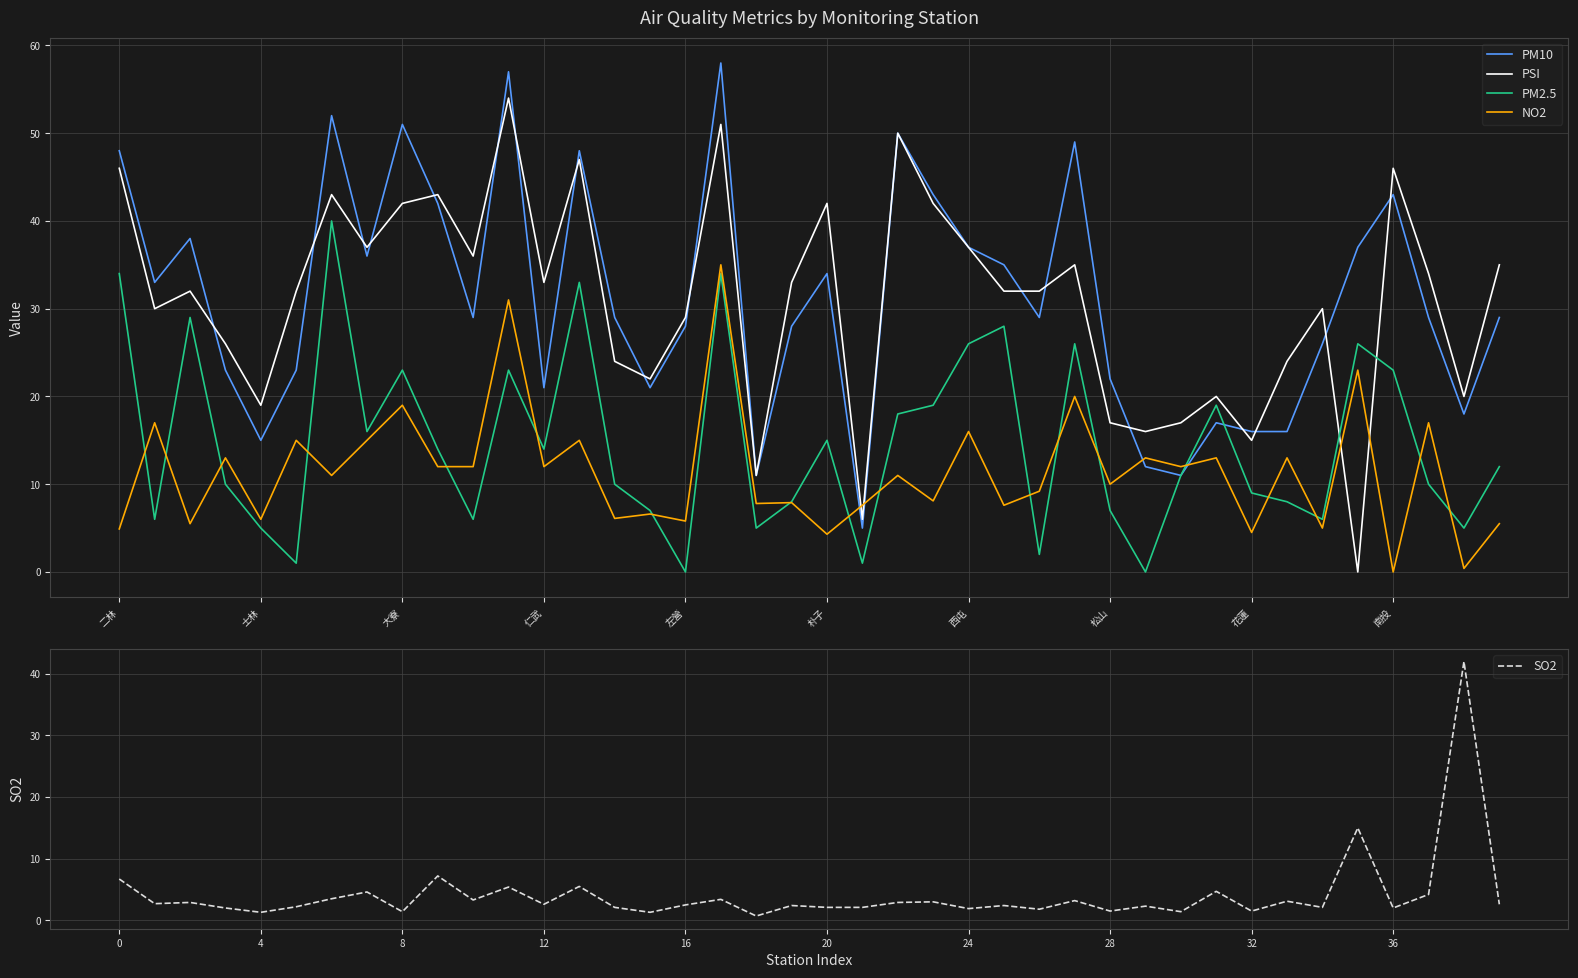

What is the total value across all series at 23?

115.1